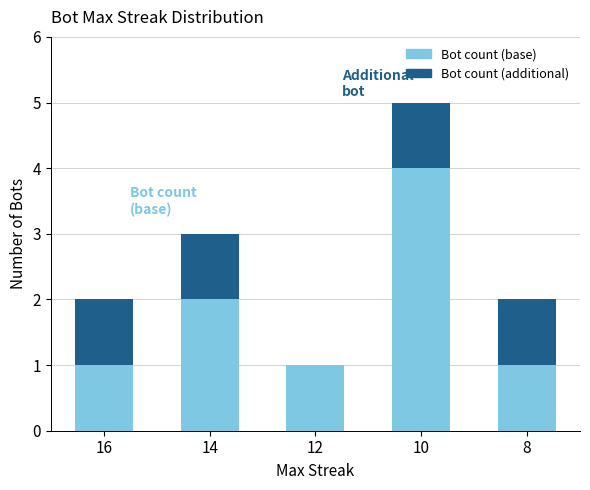

At which category is the sum across all series the highest?

10